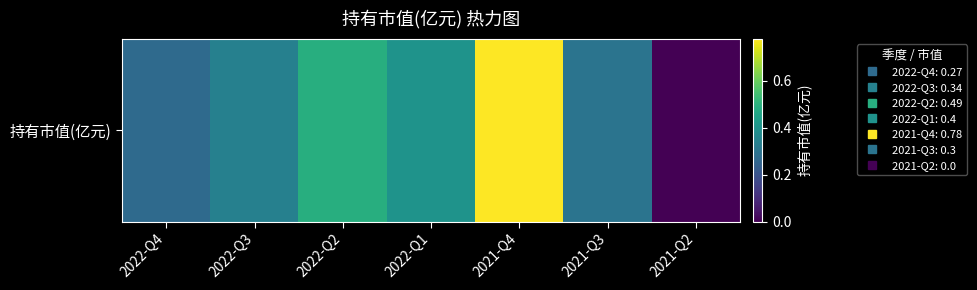

How many positive values are there?

6